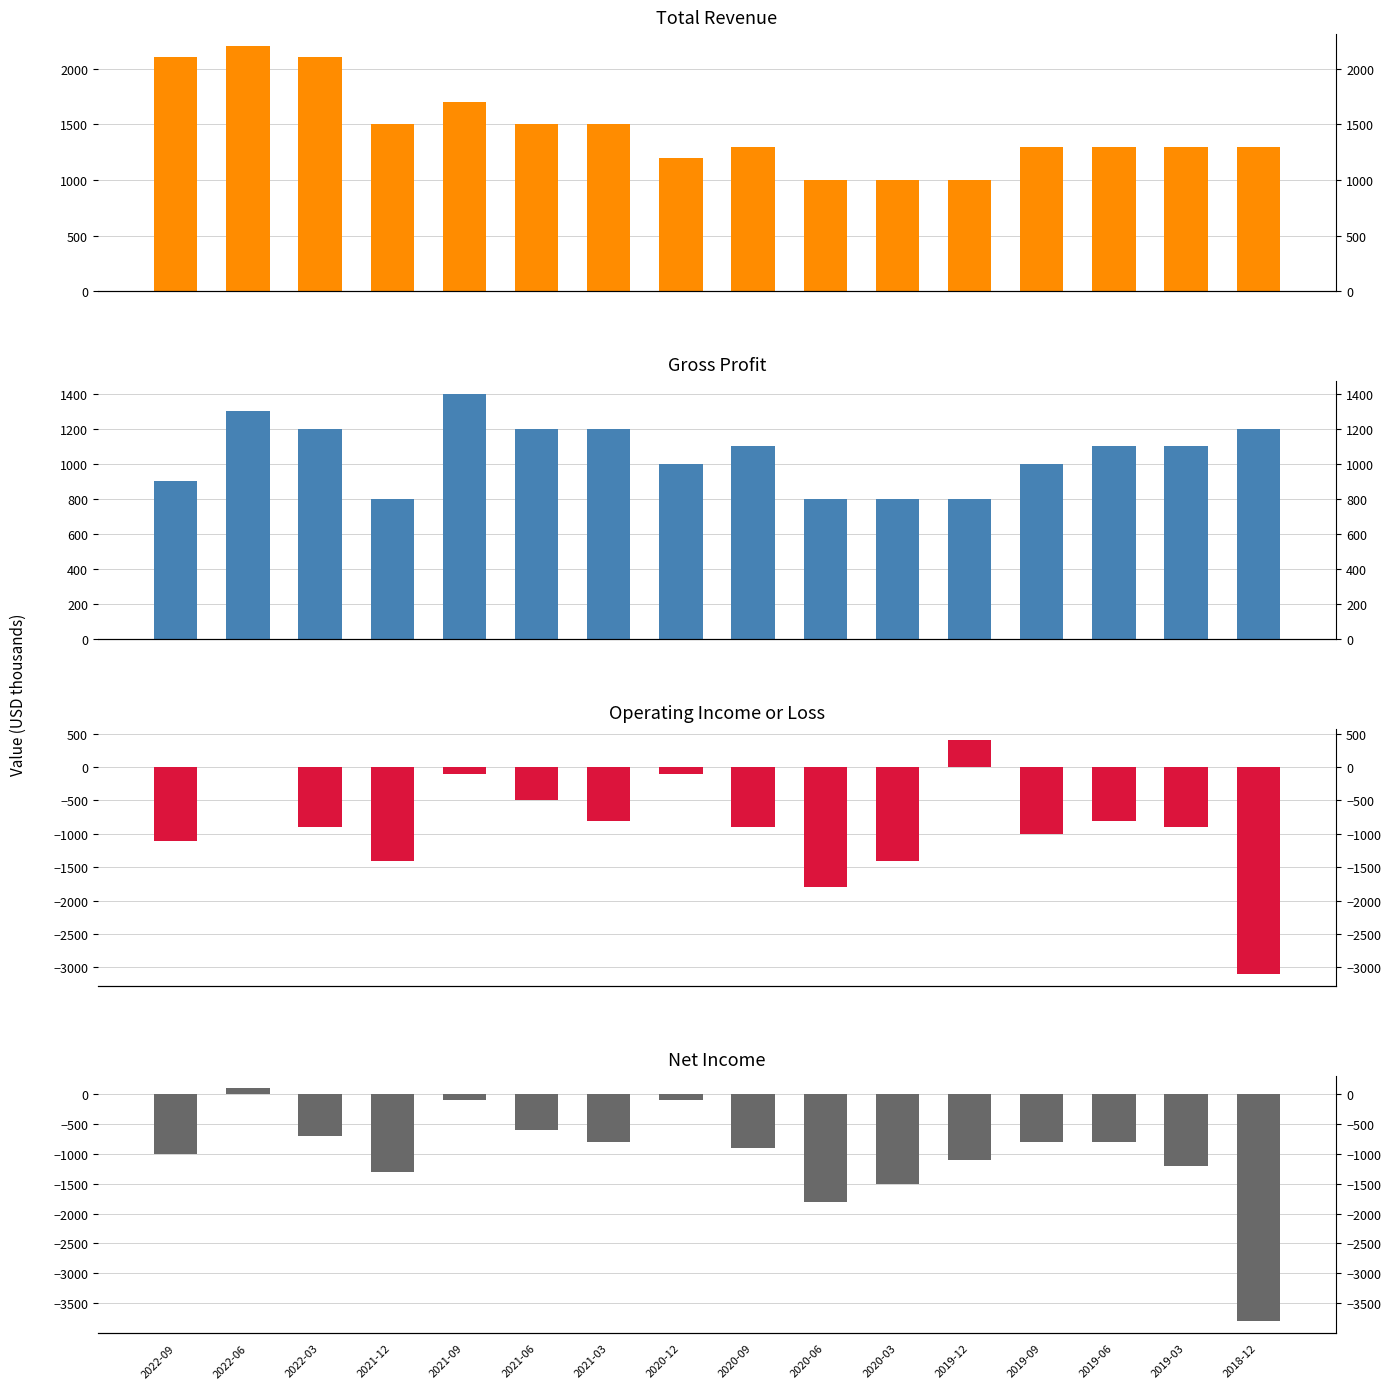

Which series has the largest total across all categories?

Total Revenue